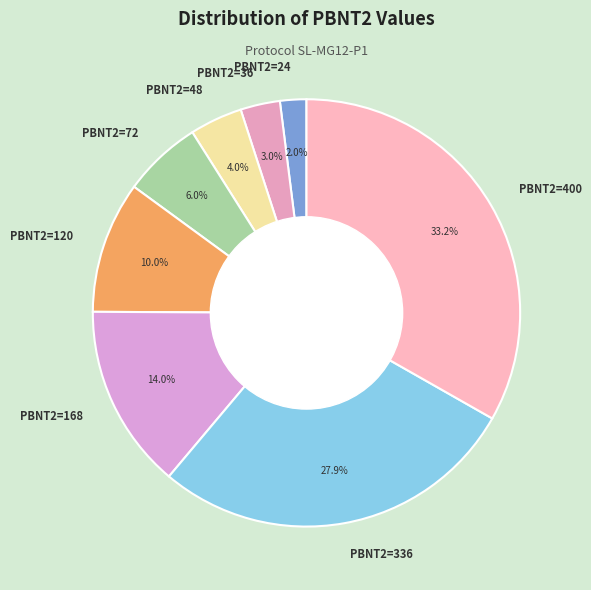

Which category has the biggest portion of the pie?

PBNT2=400